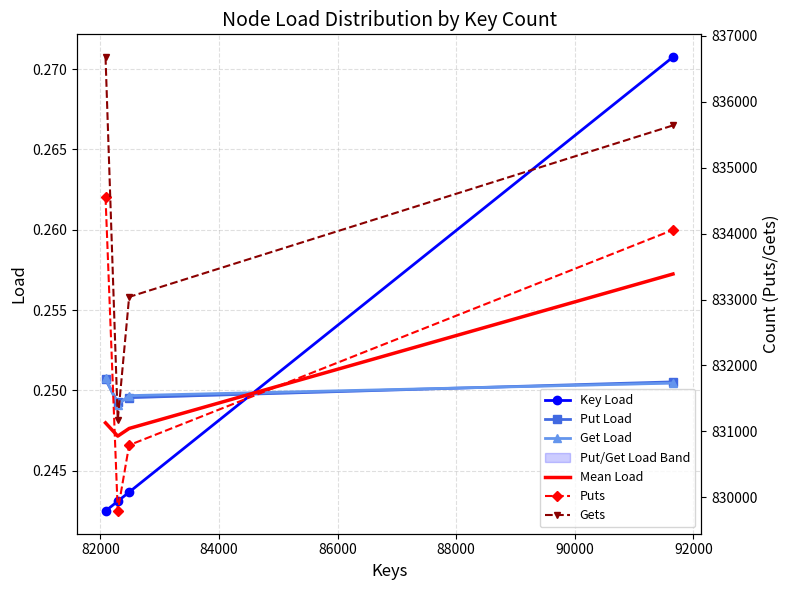

Which series ends up on top after the final intersection of Key Load and Put Load?

Key Load